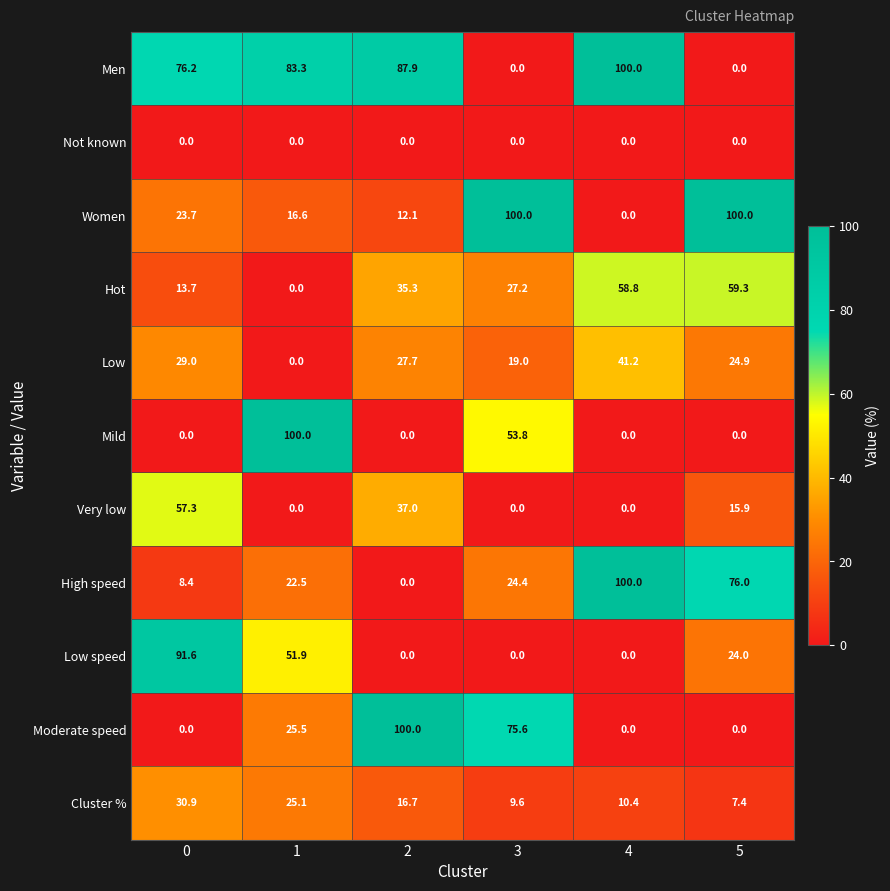

Which series changed the most between 1 and 5?

Mild